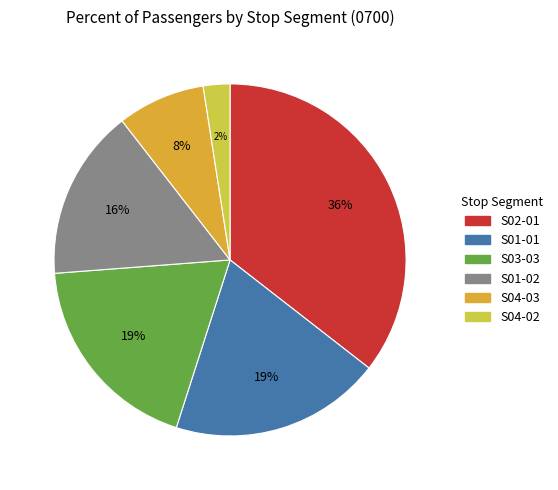

To the nearest percent, what is the average slice percentage?

17%